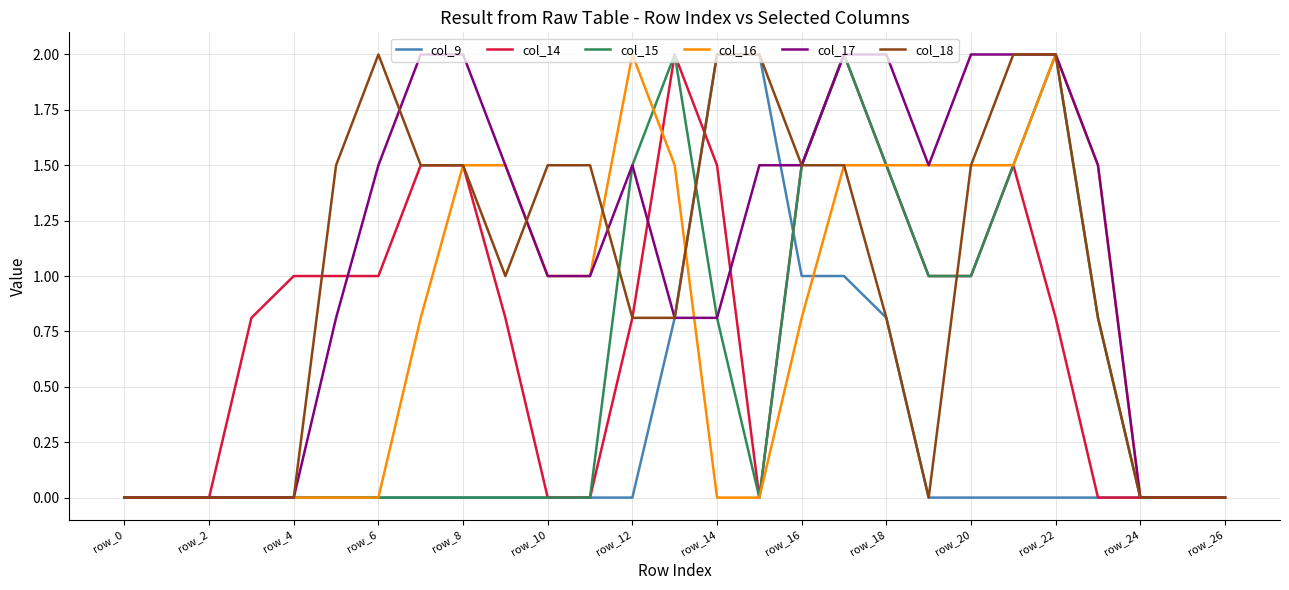

Which series has the largest total across all categories?

col_17